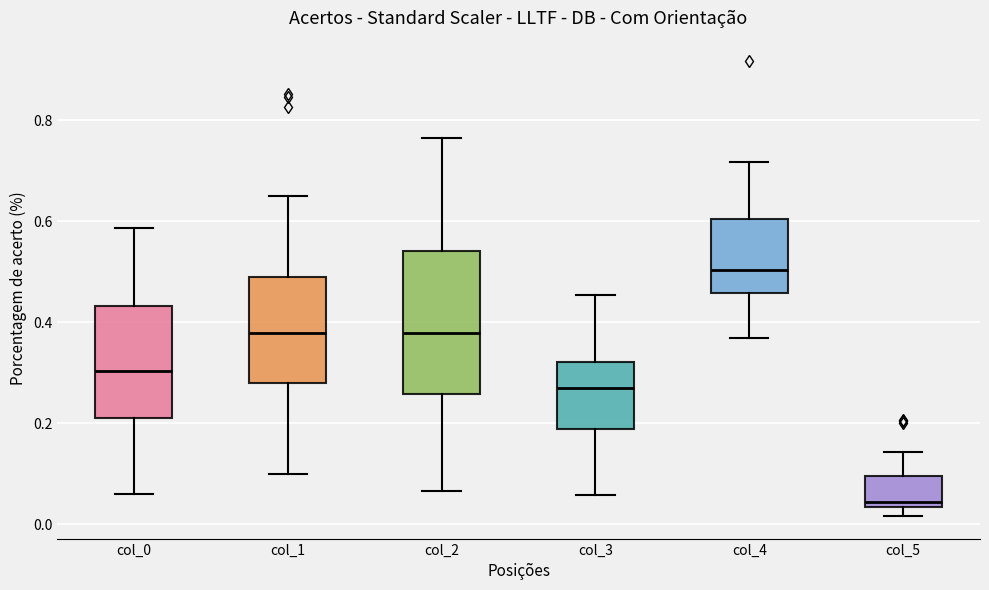

Reading left to right, transcribe this box plot: for each box, give where its median line is, the range the box spans, and where its two whiskers end, as read against the y-axis. The values are not printed on the chart, so give them approximately, as read against the axis.

col_0: median 0.30, box 0.20 to 0.44, whiskers 0.06 to 0.58
col_1: median 0.38, box 0.28 to 0.48, whiskers 0.10 to 0.66
col_2: median 0.38, box 0.26 to 0.54, whiskers 0.06 to 0.76
col_3: median 0.26, box 0.18 to 0.32, whiskers 0.06 to 0.46
col_4: median 0.50, box 0.46 to 0.60, whiskers 0.36 to 0.72
col_5: median 0.04 (just above the box's lower edge), box 0.04 to 0.10, whiskers 0.02 to 0.14